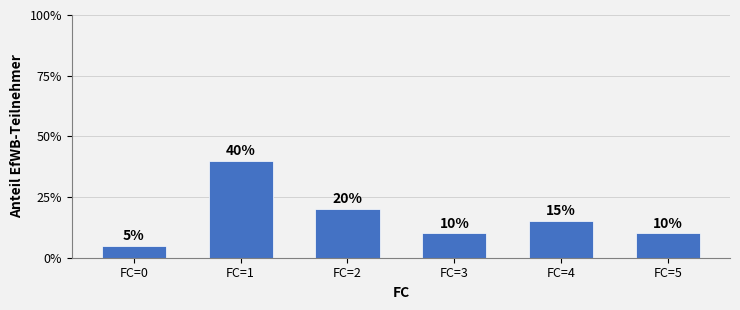

What is the change in value from FC=4 to FC=5?

-5